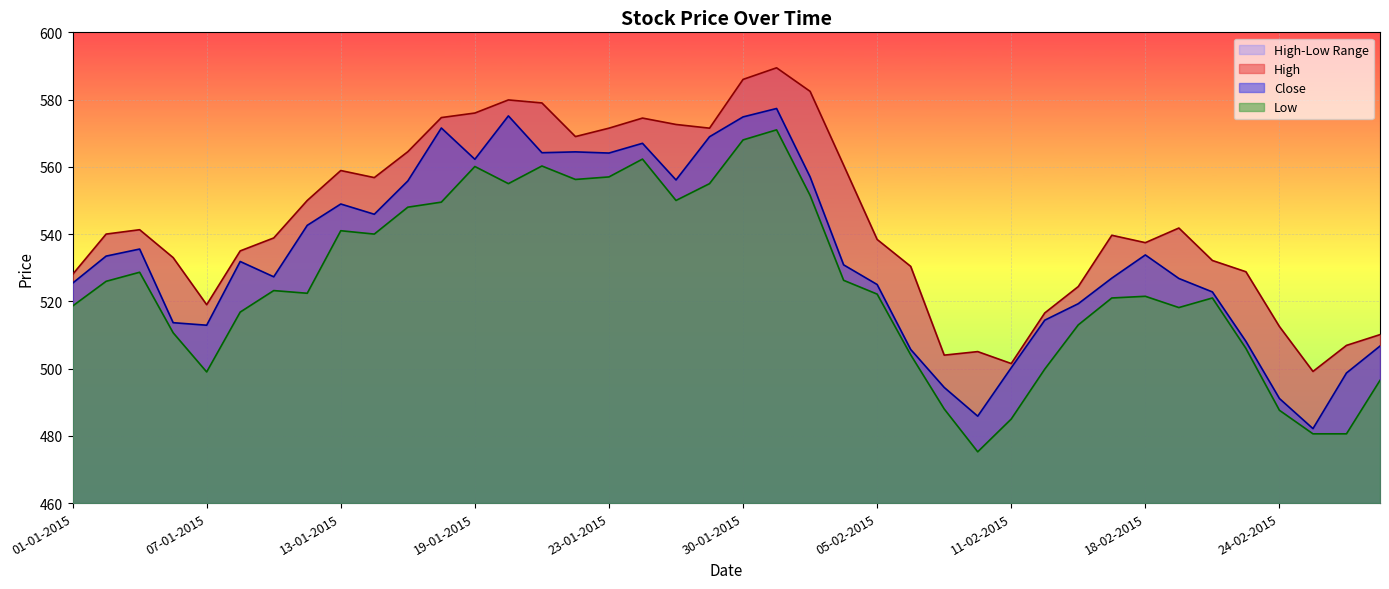

True or false: Low has a value of 303.3 at 20-02-2015.

False